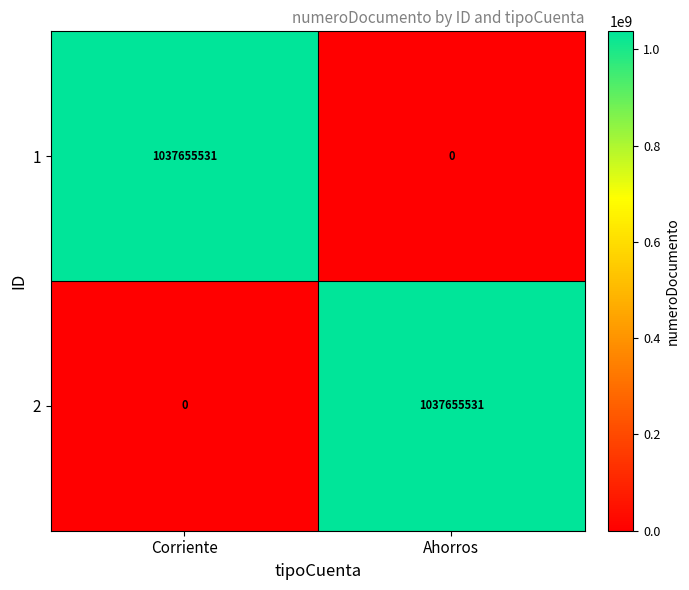

At Ahorros, list the series in order from smallest to largest.

1, 2